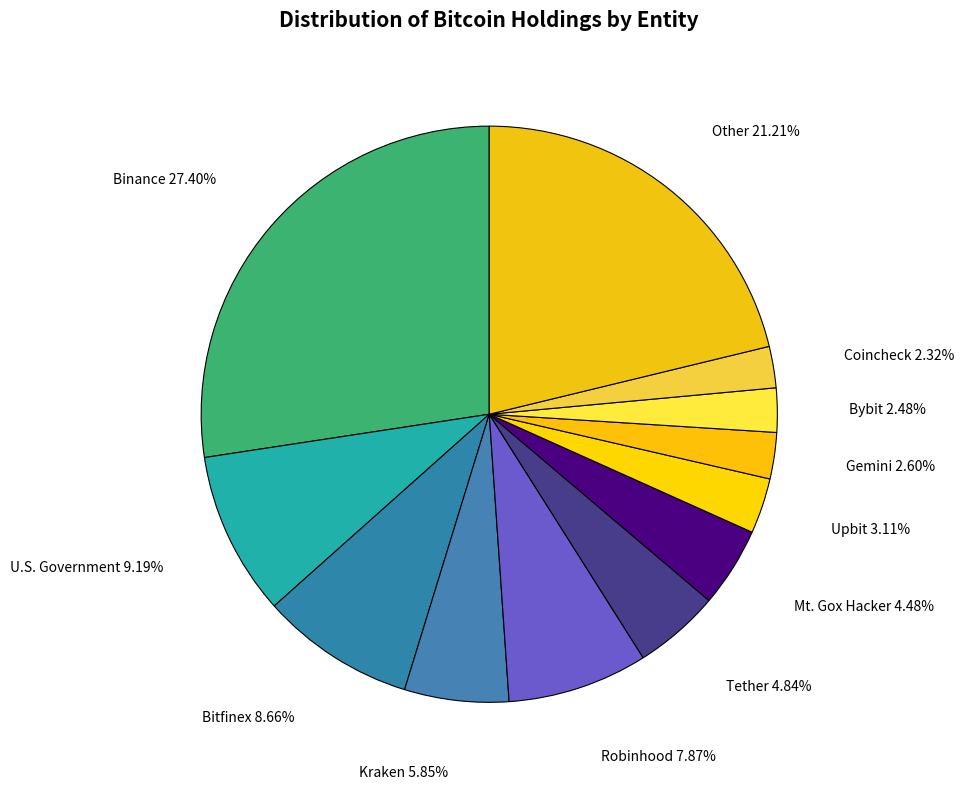

Count the number of slices in the pie.

12